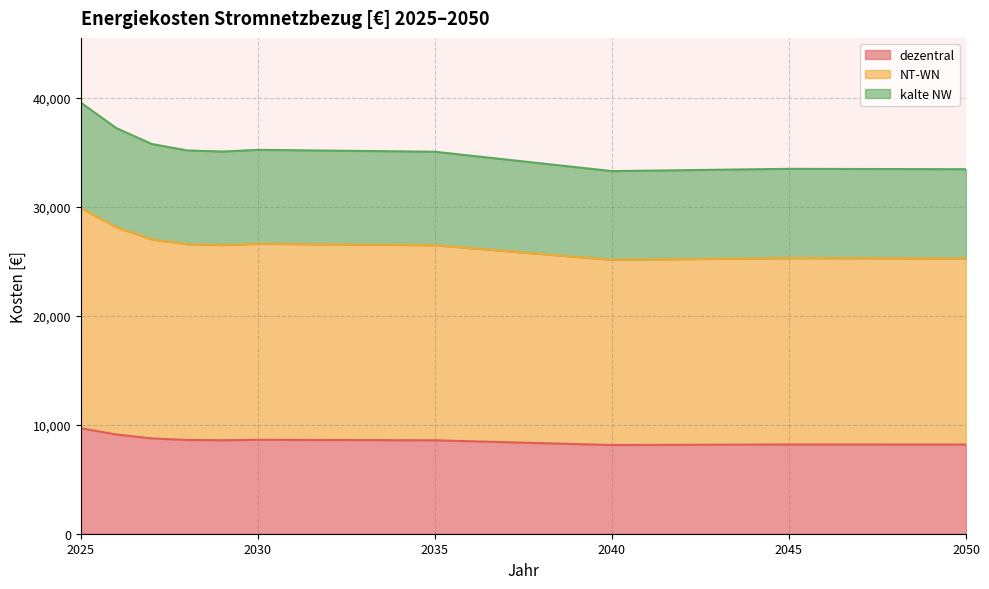

True or false: kalte NW and NT-WN cross at least once.

False